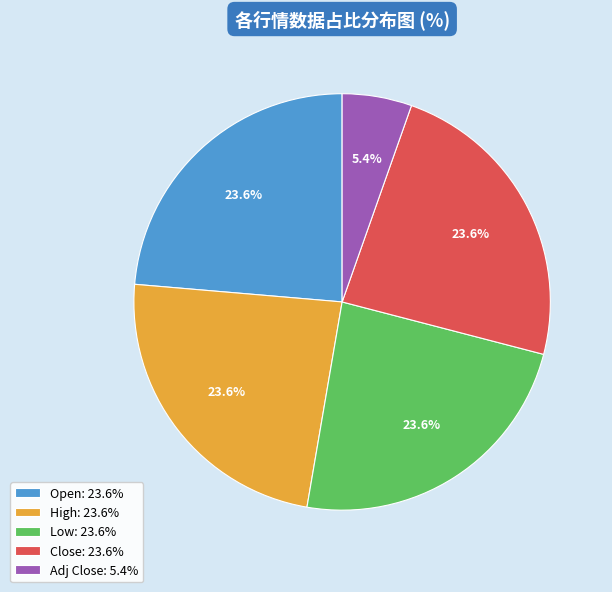

How much of the chart is everything except Open?

76.4%